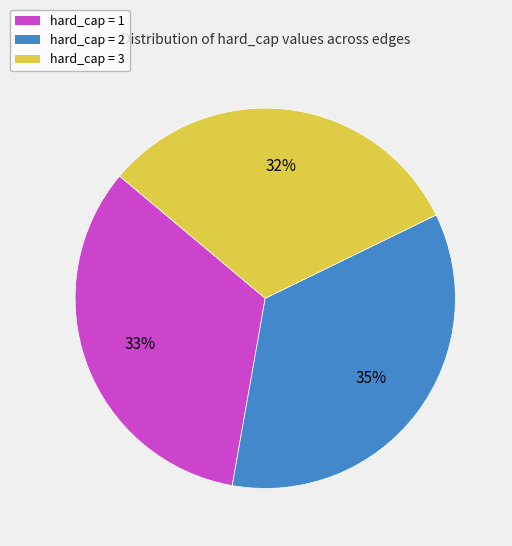

How many segments does this pie chart have?

3